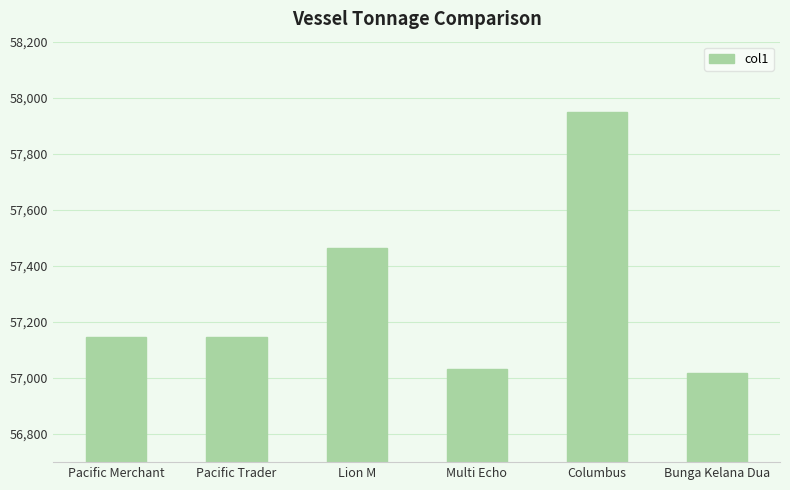

Which has a higher value, Pacific Trader or Lion M?

Lion M